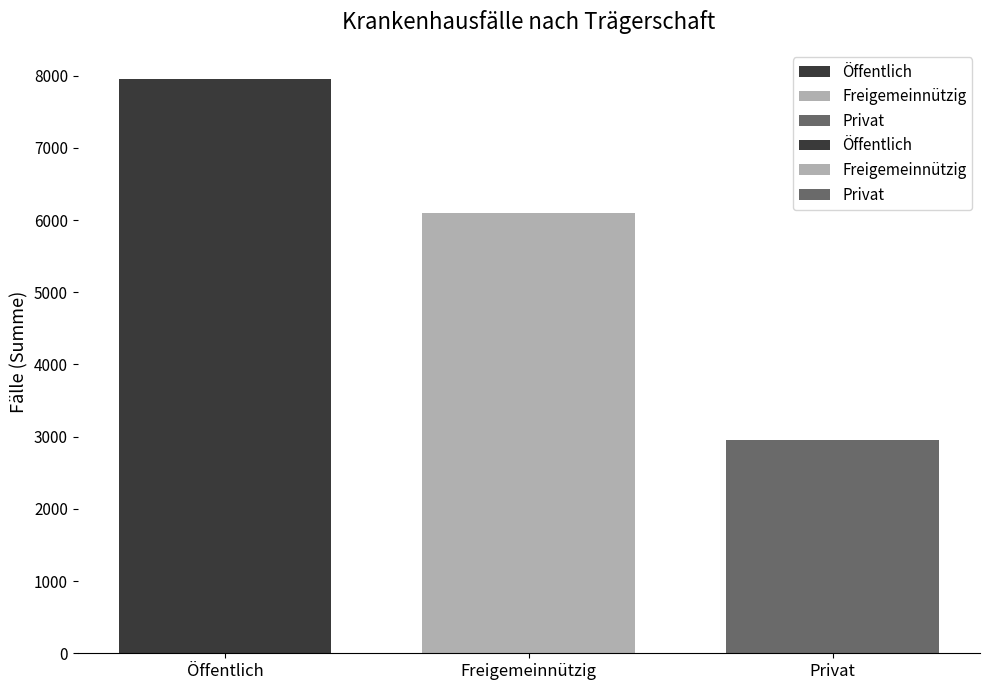

Are the bars grouped side by side (vs. stacked)?

Yes